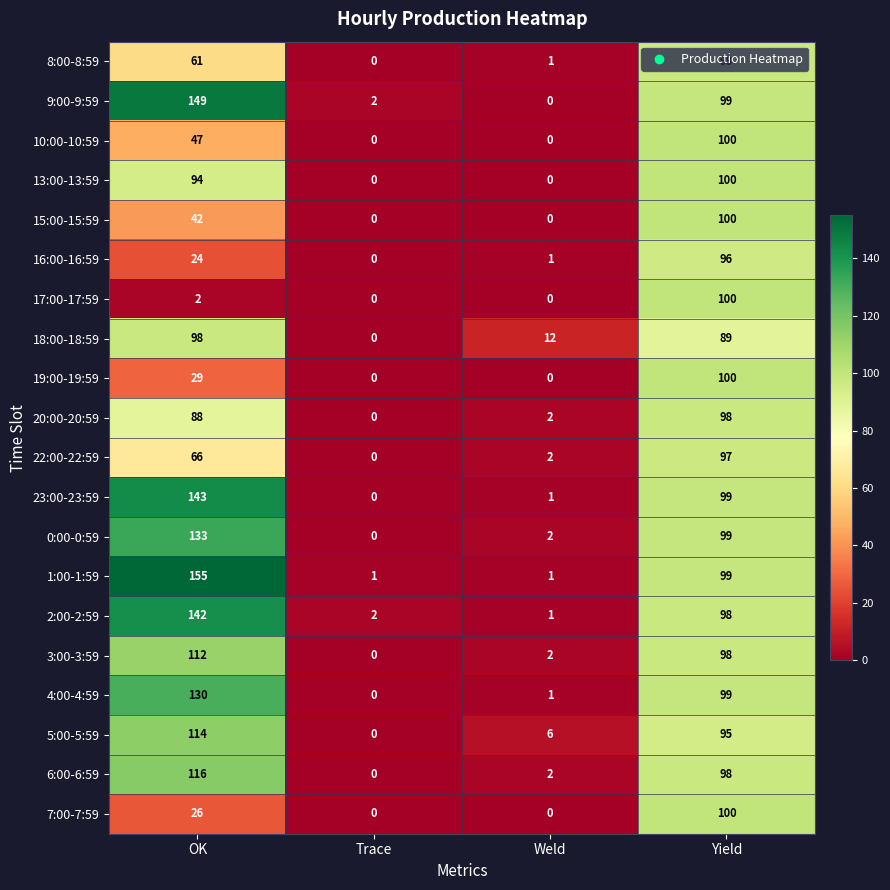

Where is 0:00-0:59 nearest to the value 66?

Yield